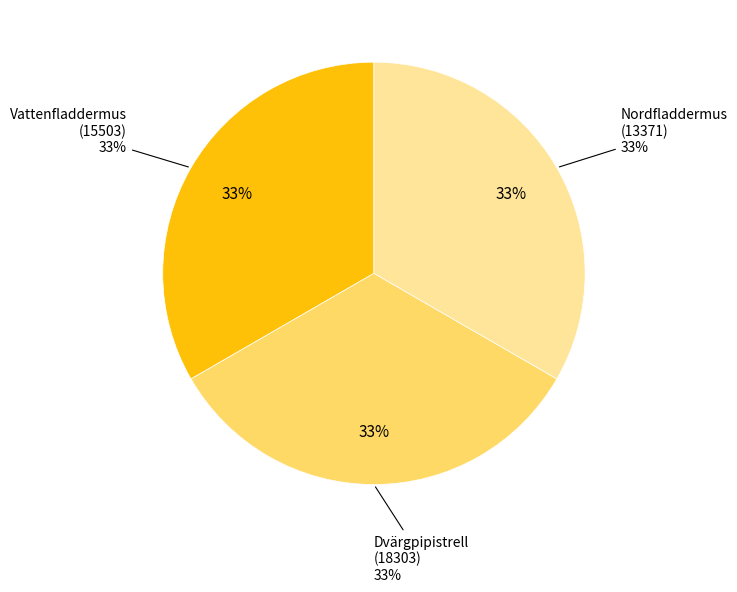

How many slices are in this pie chart?

3